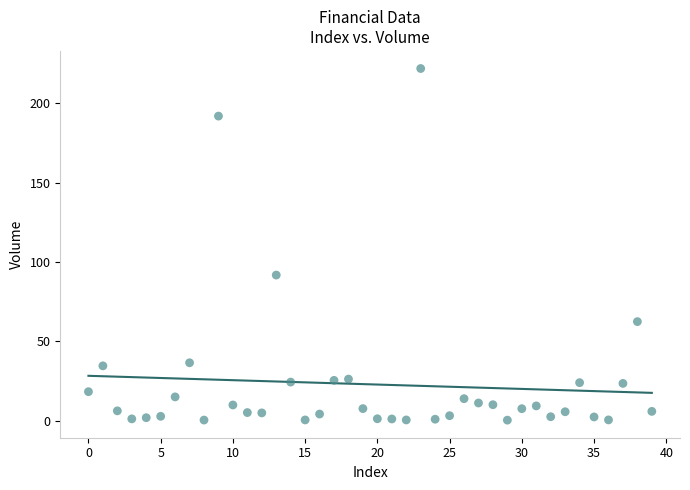

What is the range of Y values (max minus min)?

221.6